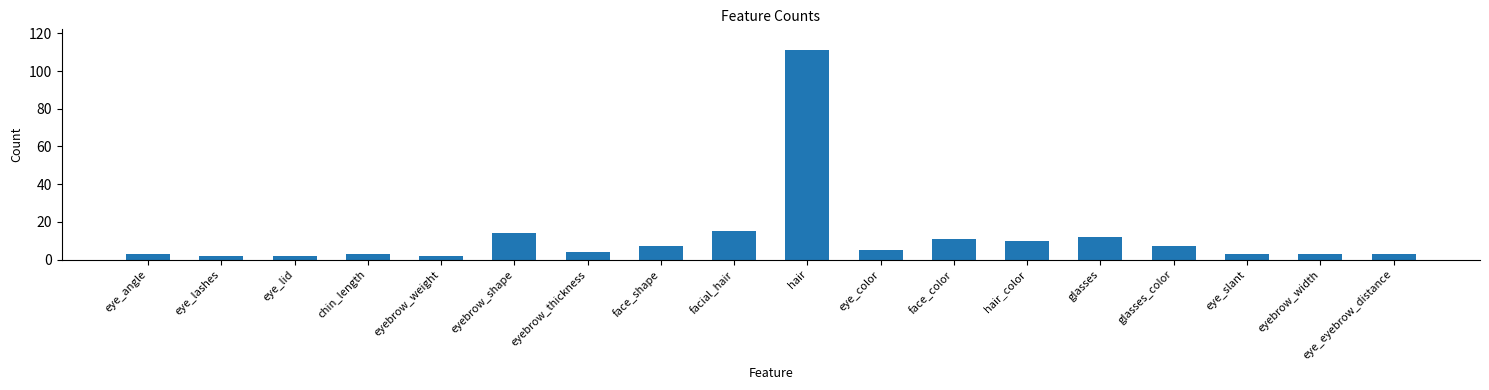

What position from the right is eye_slant?

3